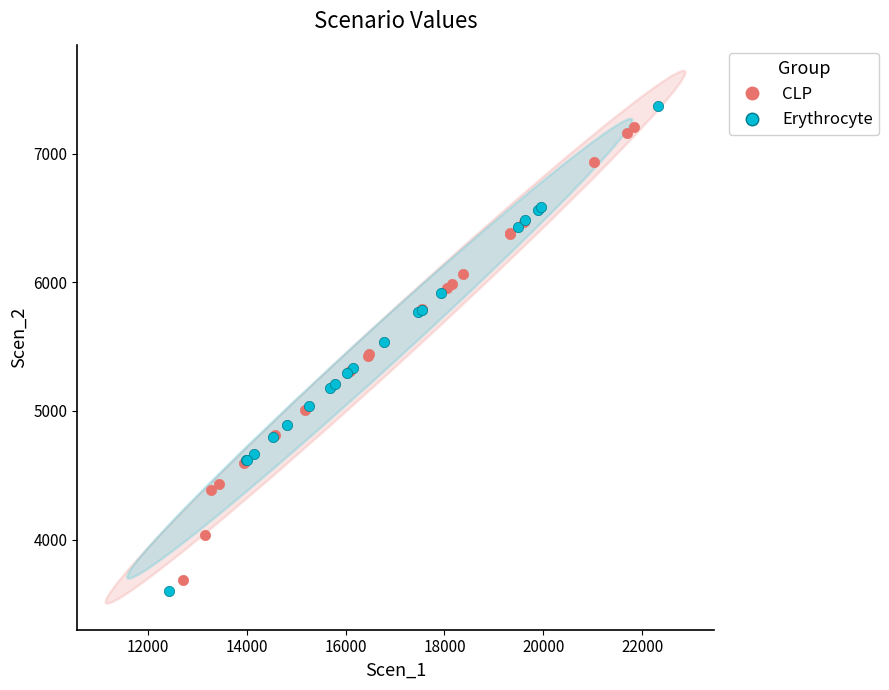

Which series has the largest Y range (max minus min)?

Erythrocyte